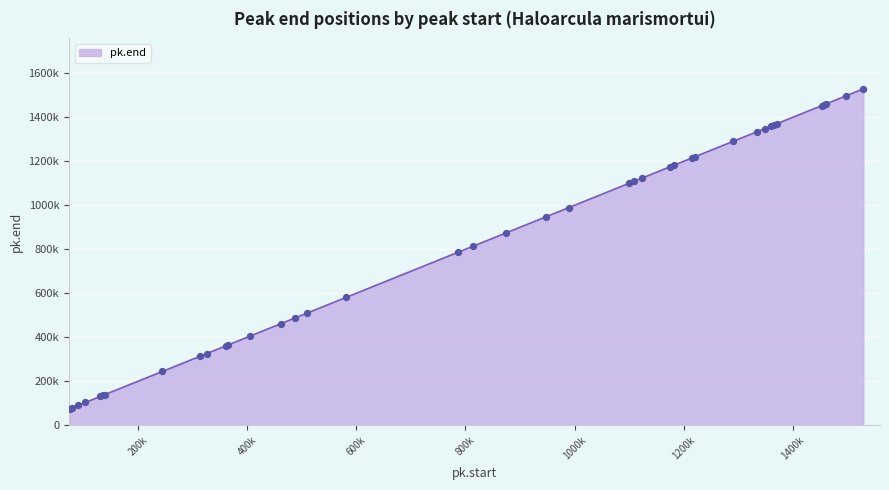

Does the chart have visible grid lines?

Yes